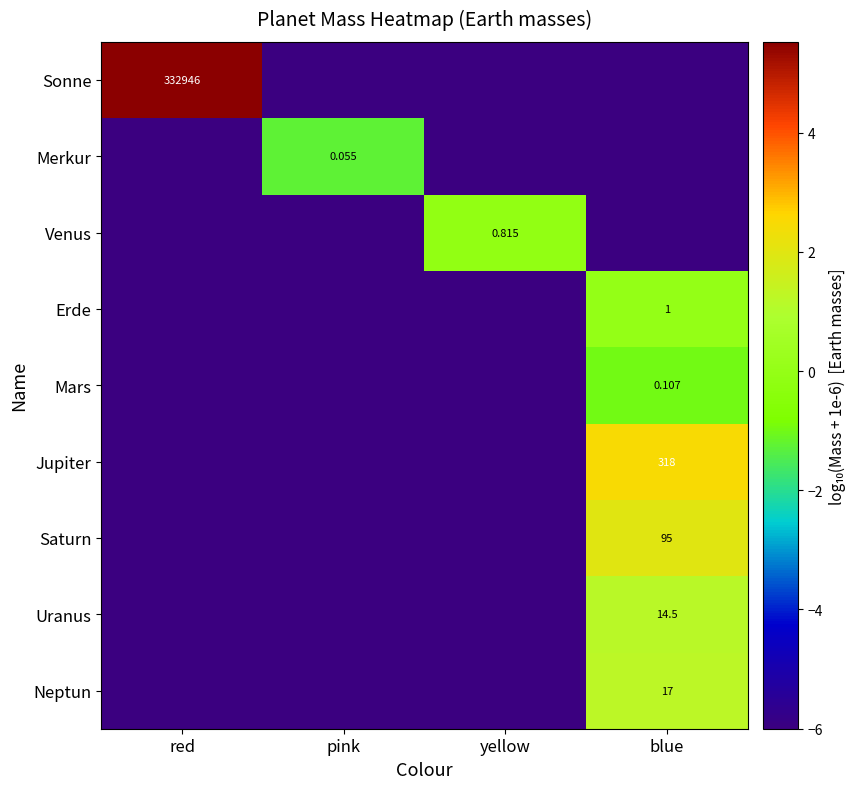

At how many categories does at least one series exceed 3?

1